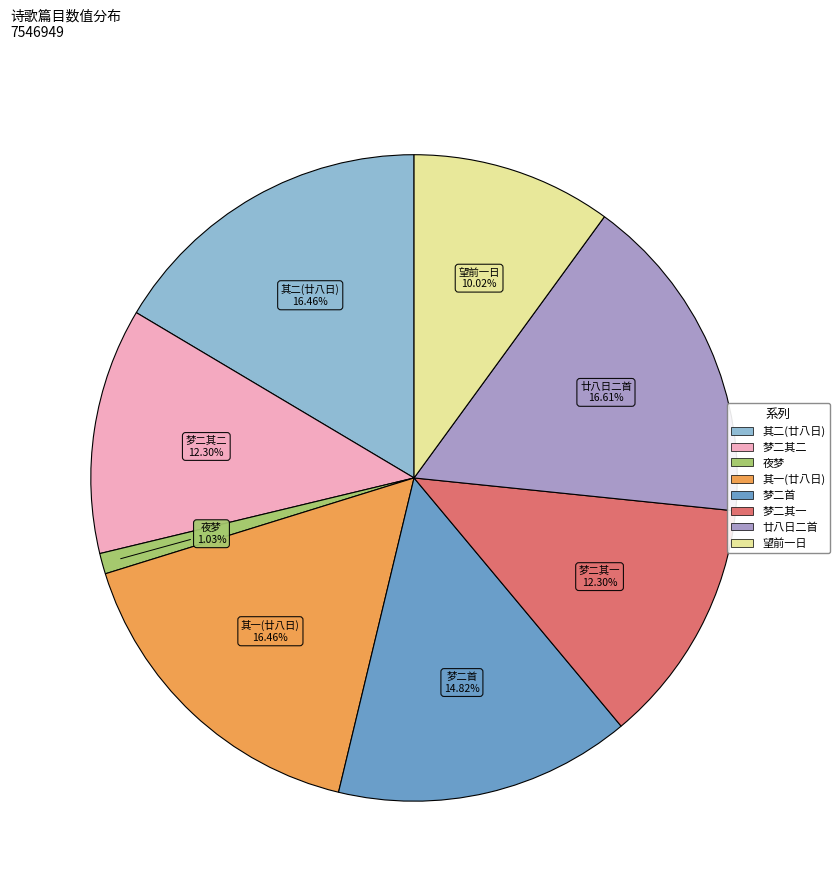

Does any single category account for the majority?

No